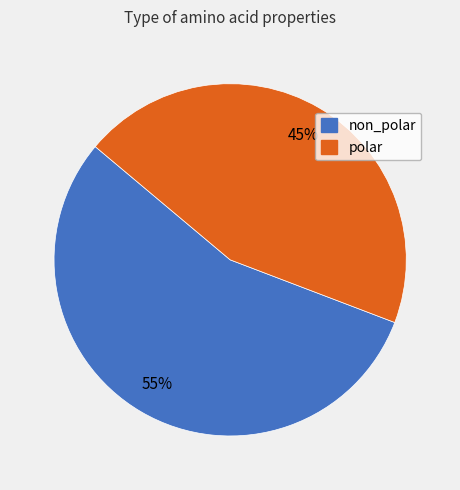

Which category has the biggest portion of the pie?

non_polar